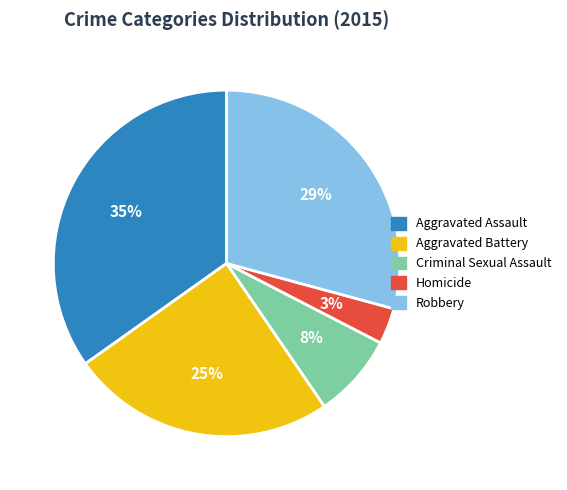

Which has a higher value, Criminal Sexual Assault or Aggravated Assault?

Aggravated Assault